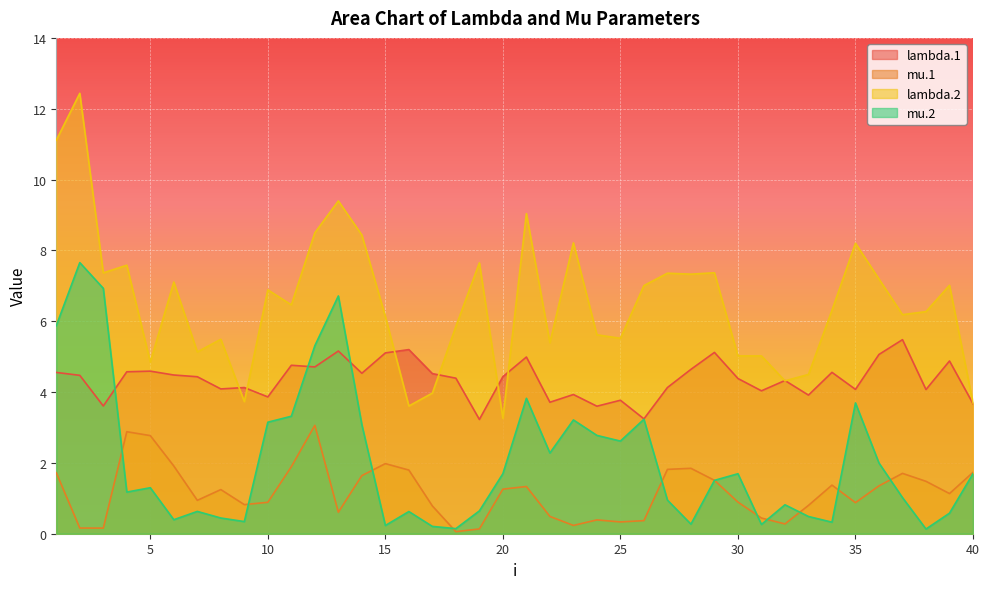

Rank the series by their average value, from lowest to highest.

mu.1, mu.2, lambda.1, lambda.2